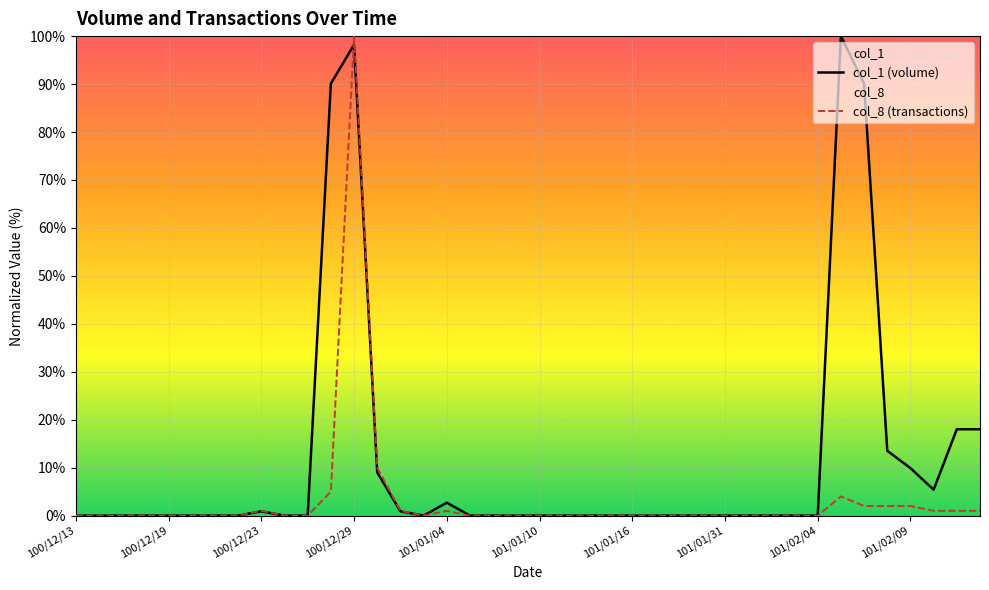

At which category is the sum across all series the highest?

100/12/29